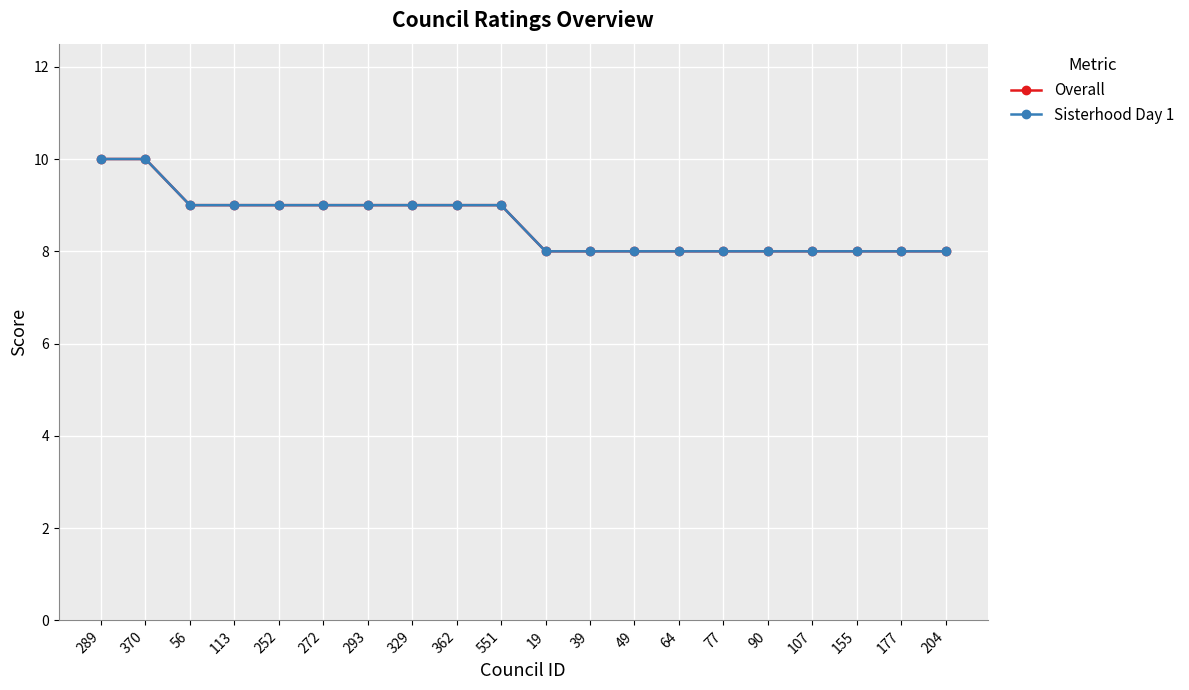

What is the difference between the second highest and minimum values in the Sisterhood Day 1 series?

2